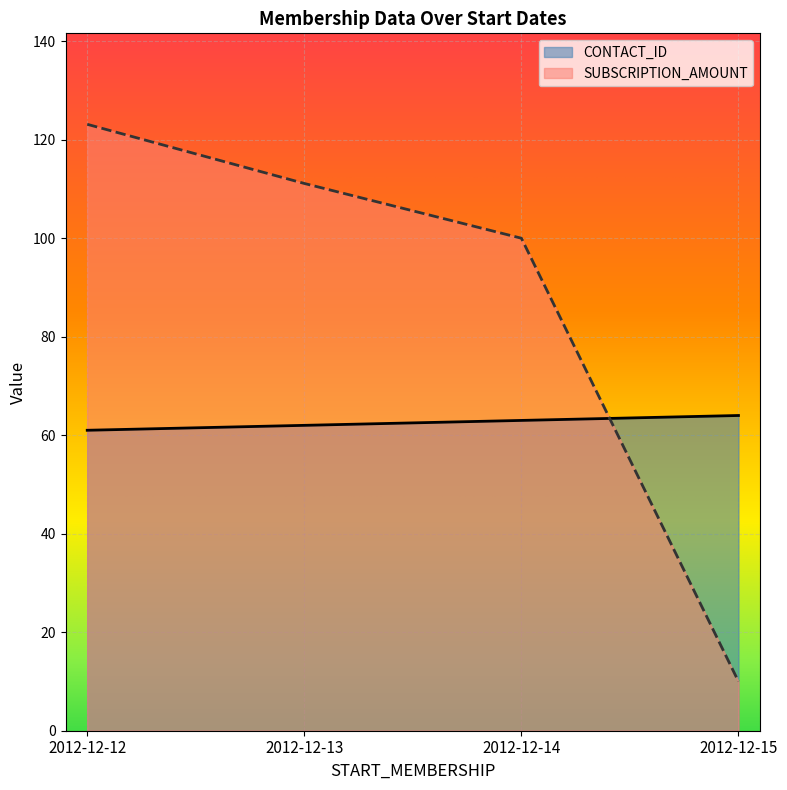

What is the average value of the CONTACT_ID series?

62.5